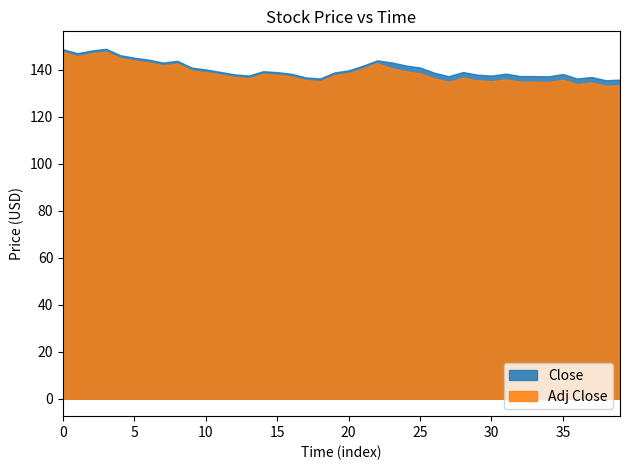

What is the minimum value shown in the chart?

133.1